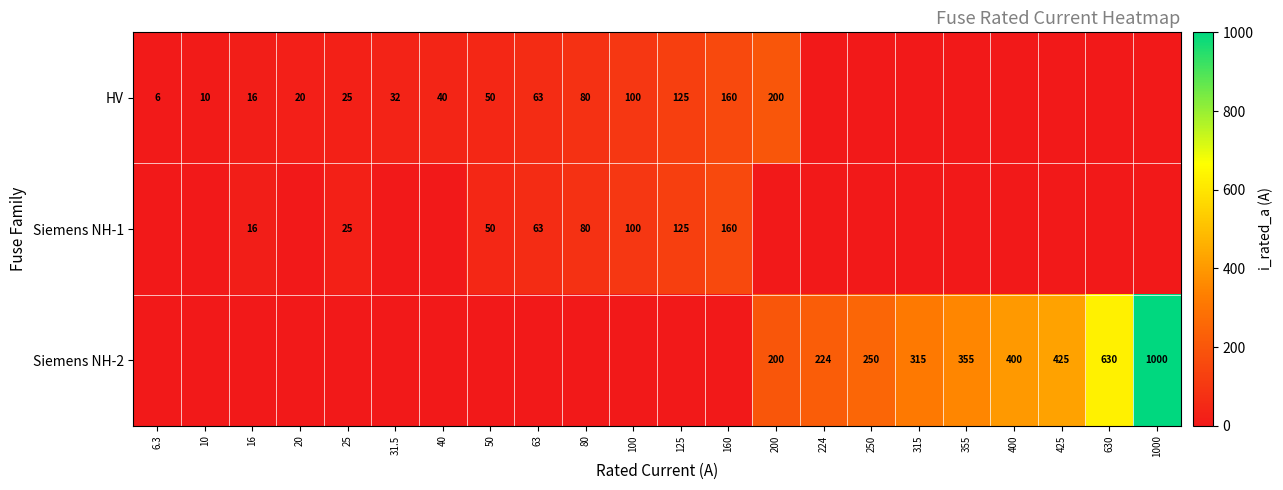

Is it true that HV equals 57 at 31.5?

False